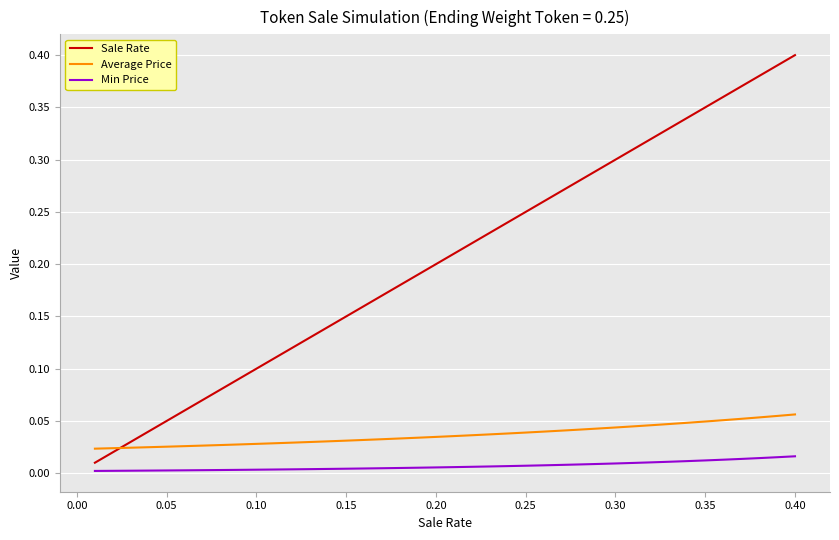

Which series has the largest total across all categories?

Sale Rate